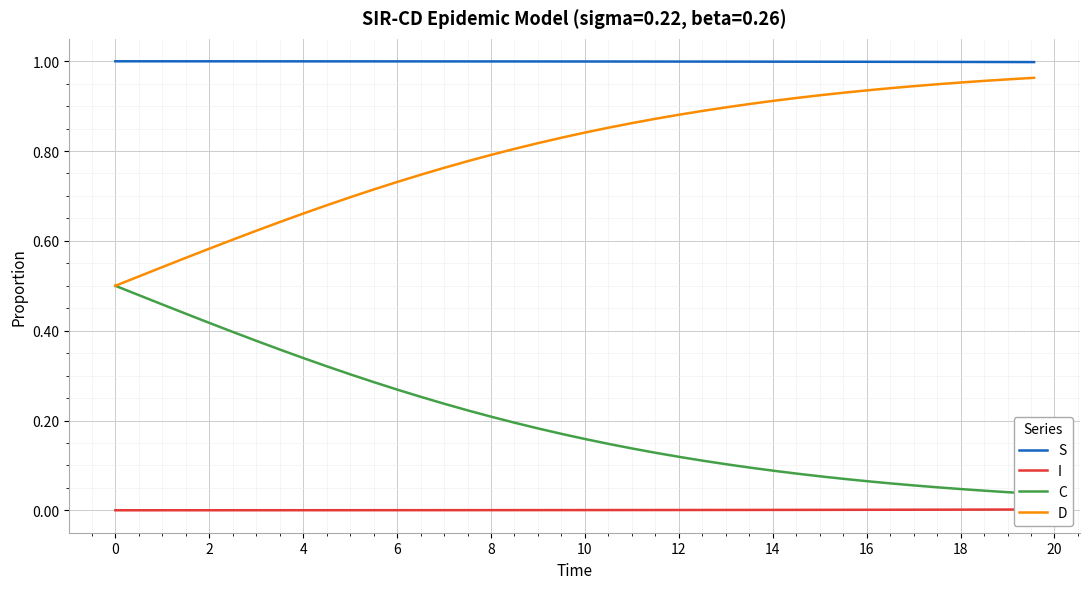

True or false: D and S intersect in this chart.

False